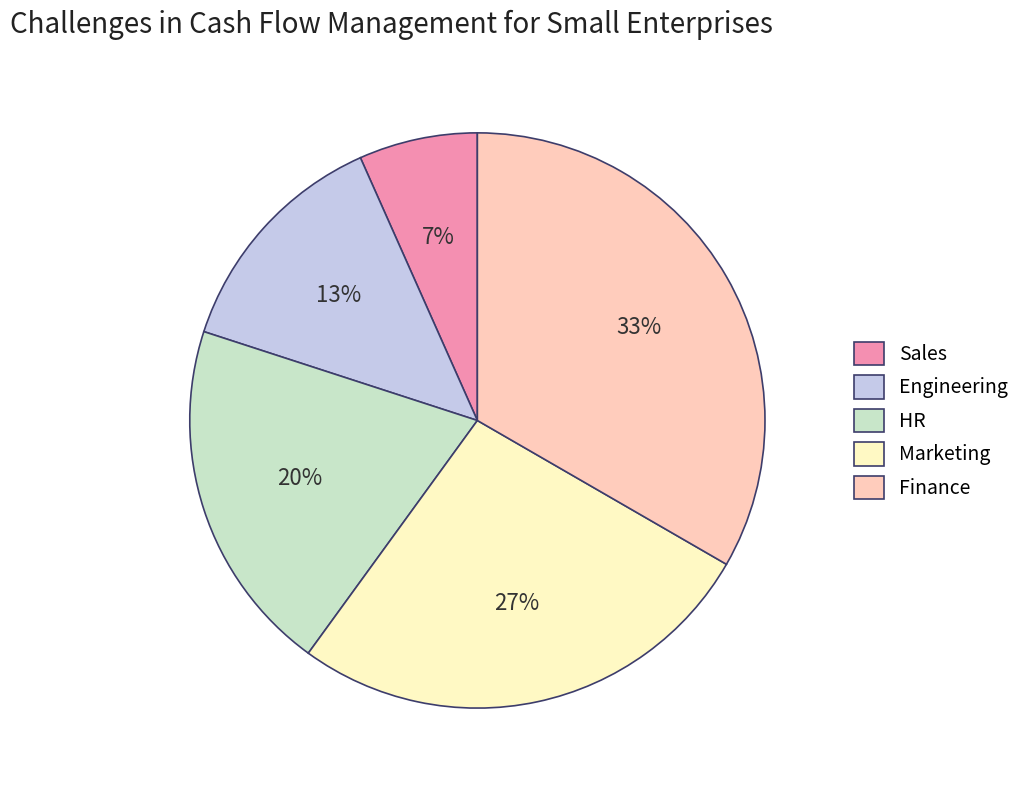

To the nearest percent, what is the combined percentage of Marketing and Finance?

60%